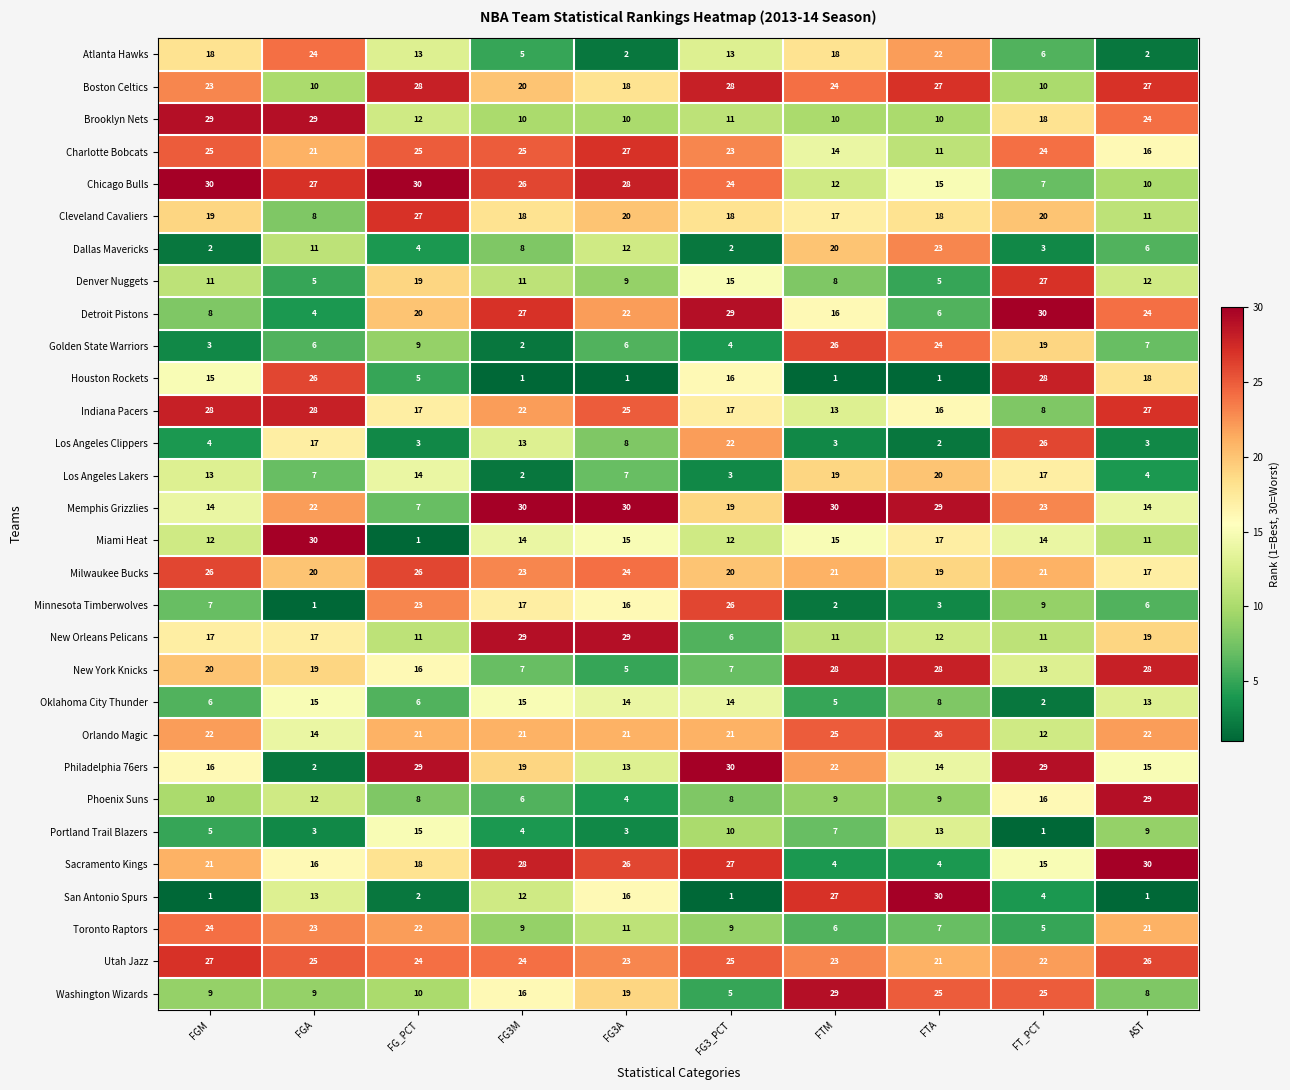

What is the difference between the highest and lowest values at AST?

29